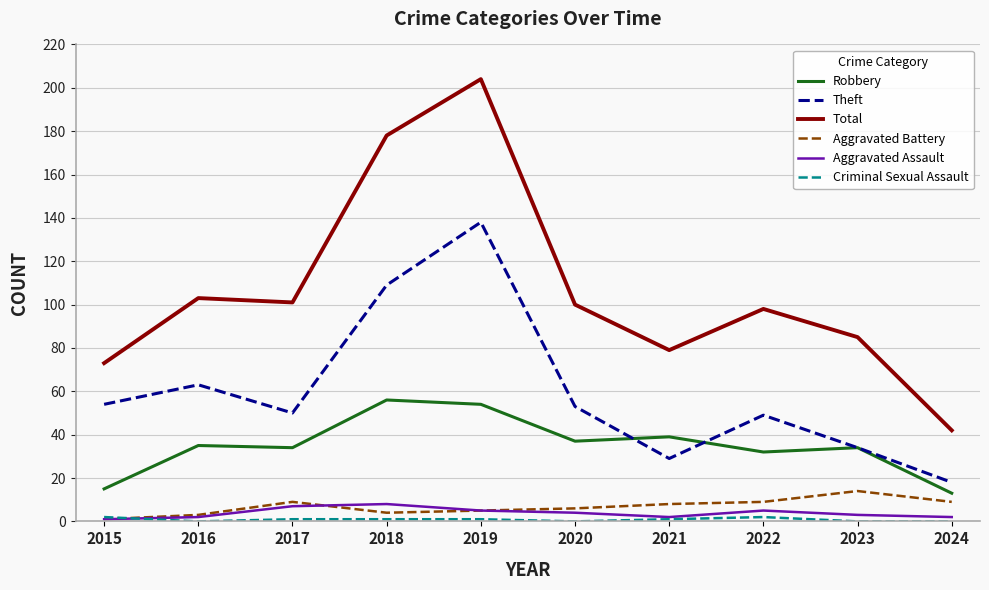

The value of Aggravated Battery at 2023 is 23. True or false?

False